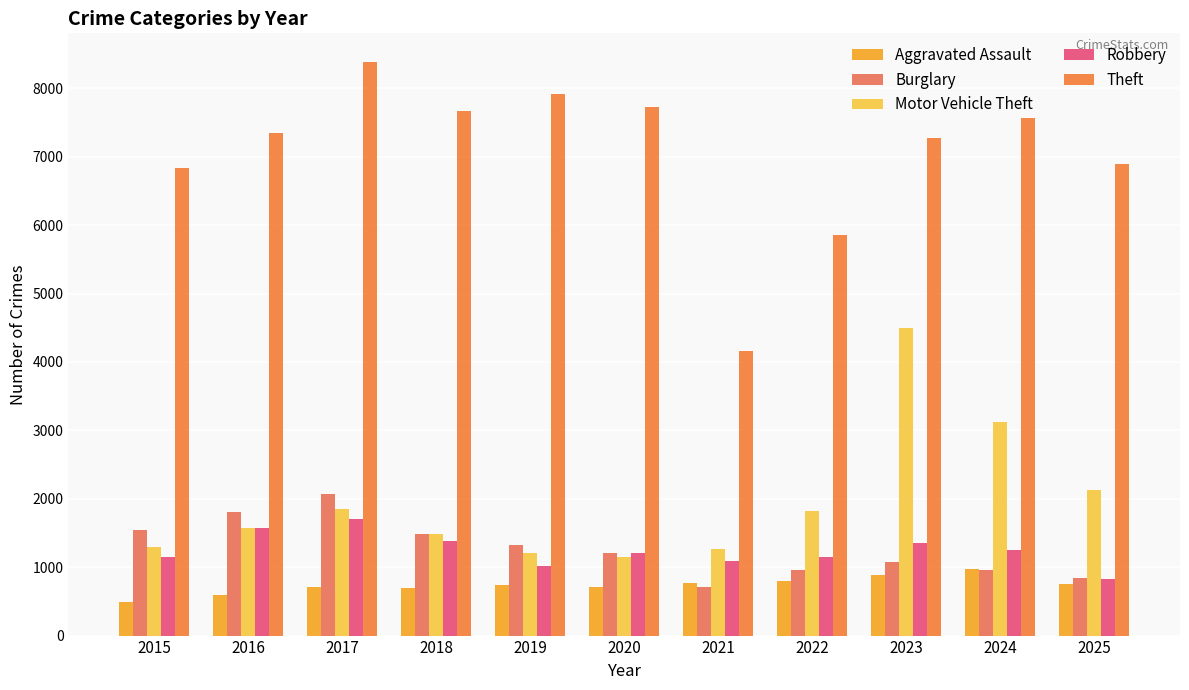

What is the greatest value displayed?

8384